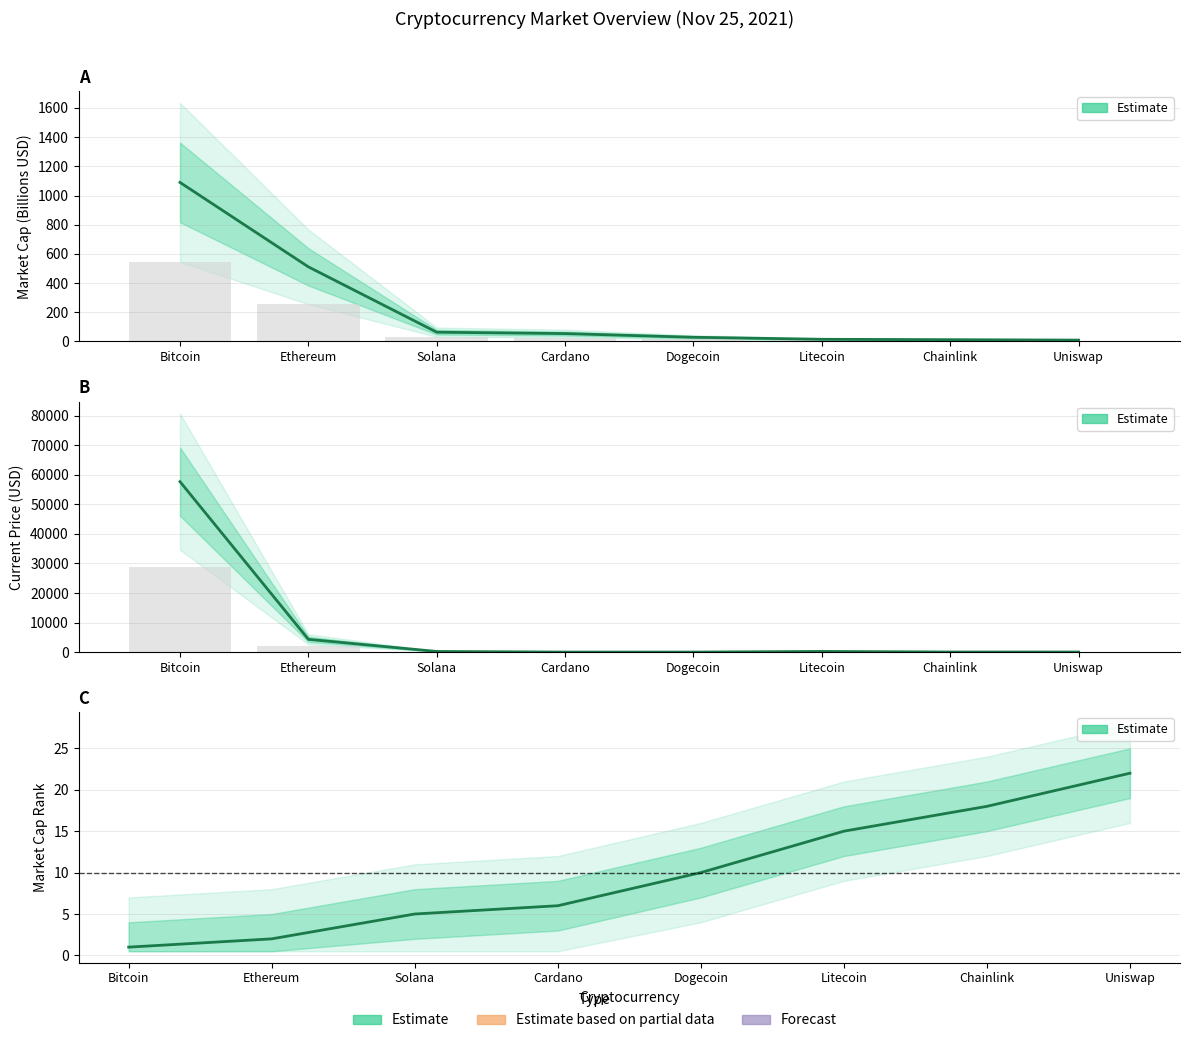

What position from the left is Litecoin?

6